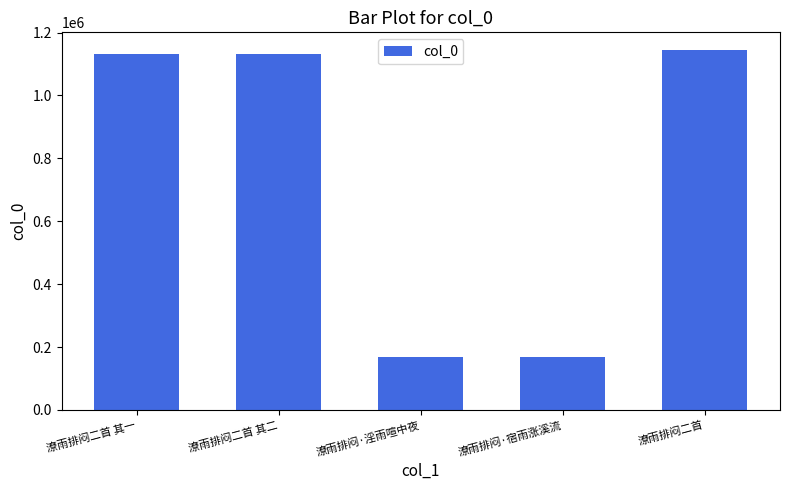

What is the change in value from 潦雨排闷二首 其一 to 潦雨排闷二首?

+10301